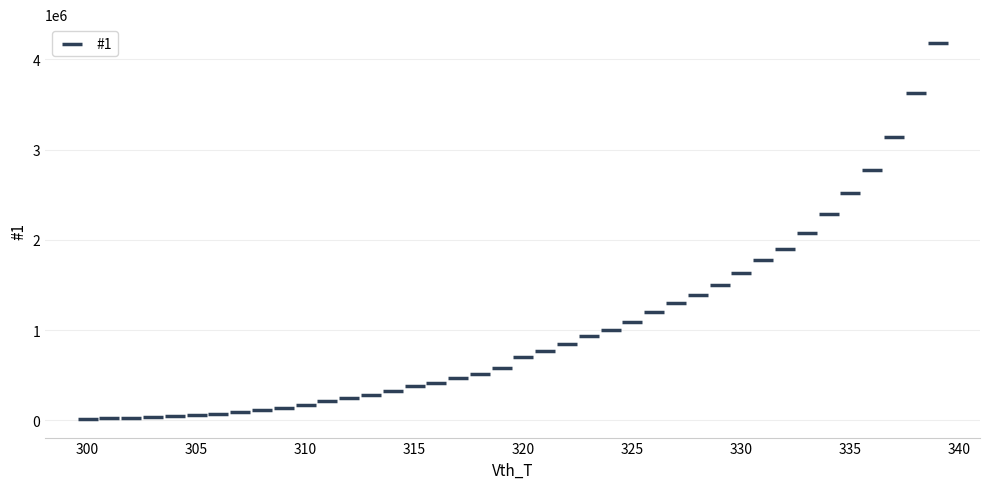

What is the range of X values (max minus min)?

39